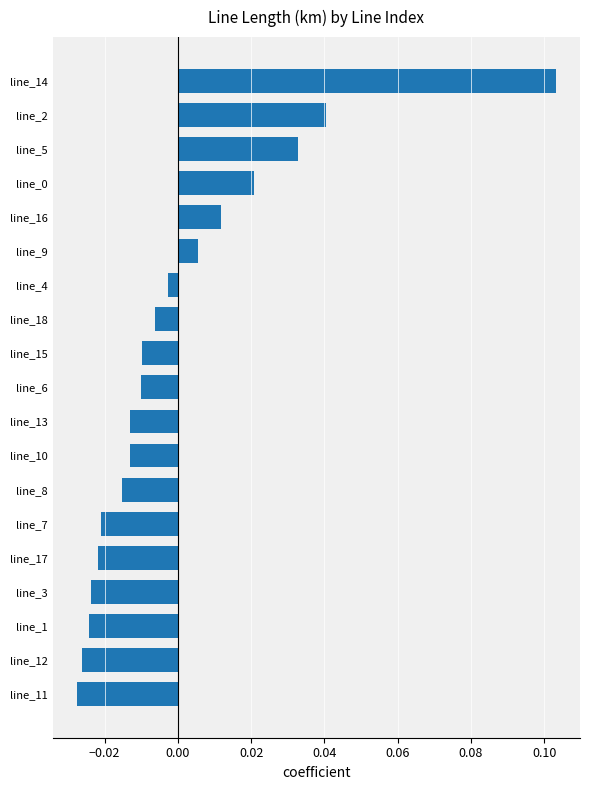

What position from the top is line_2?

2